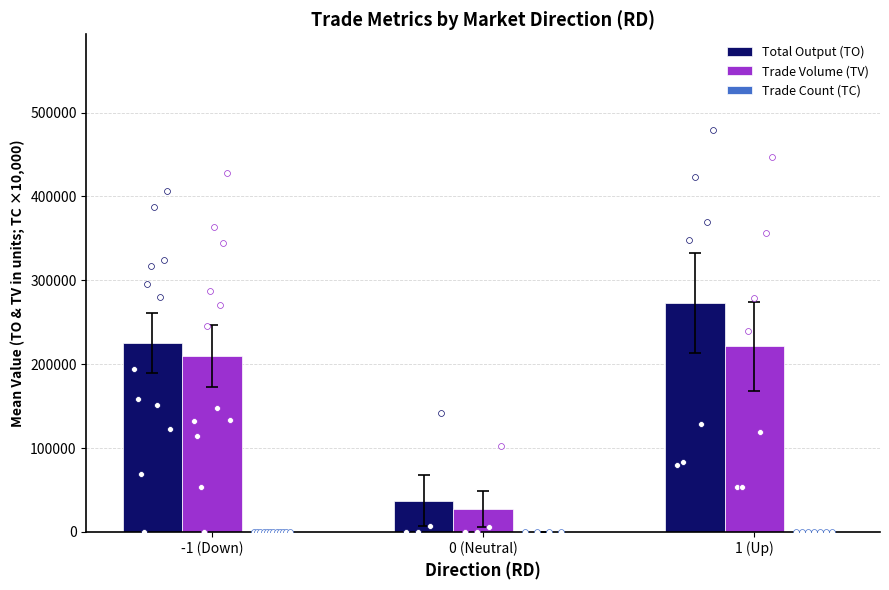

What are all the series names shown in the legend?

Total Output (TO), Trade Volume (TV), Trade Count (TC)